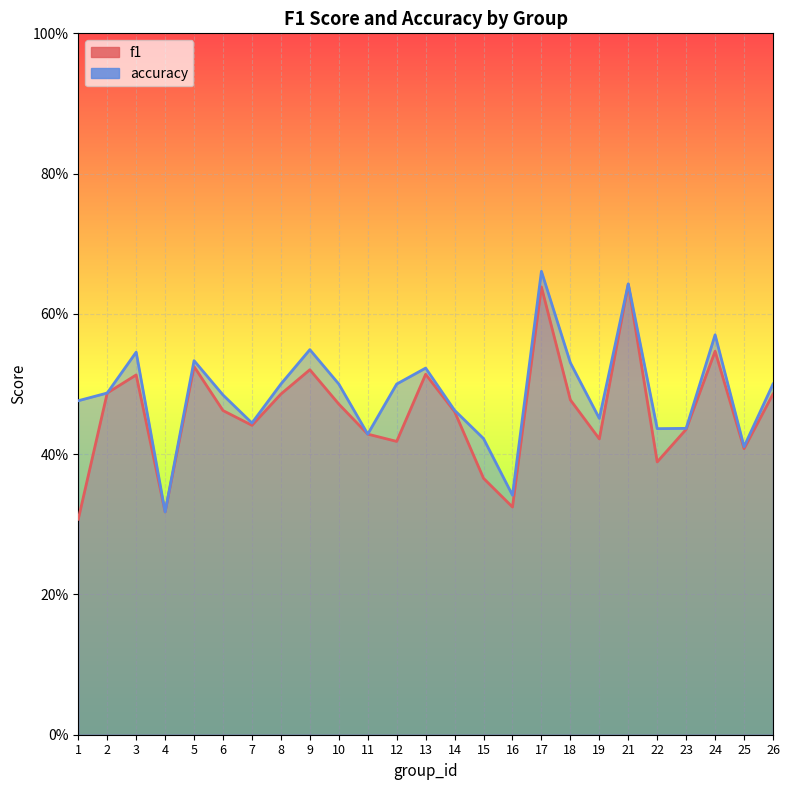

Between 22 and 14, which is larger?

14